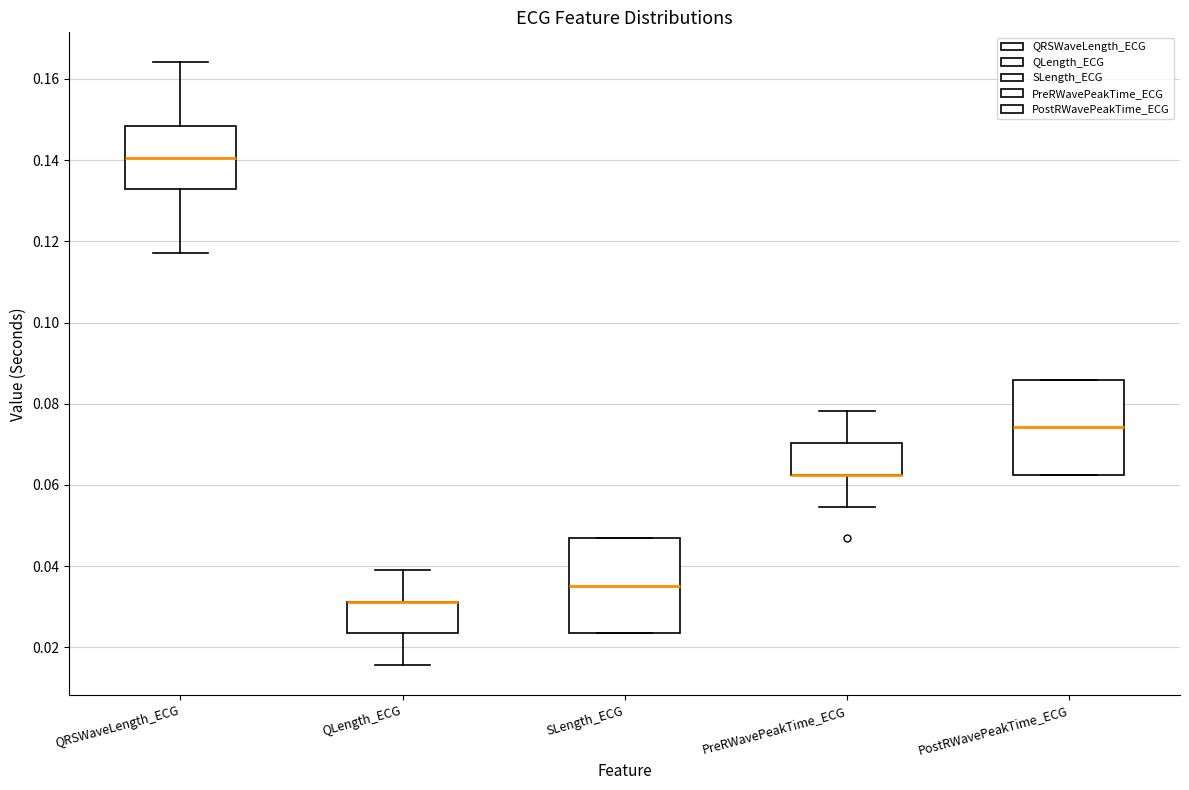

Reading left to right, read every box against the y-axis: the position of its median line, the range the box covers, and the ends of its whiskers. The values are not printed on the chart, so give them approximately, as read against the axis.

QRSWaveLength_ECG: median 0.140, box 0.132 to 0.148, whiskers 0.118 to 0.164
QLength_ECG: median 0.032 (drawn on the box's upper edge), box 0.024 to 0.032, whiskers 0.016 to 0.040
SLength_ECG: median 0.036, box 0.024 to 0.046, whiskers 0.024 to 0.046
PreRWavePeakTime_ECG: median 0.062 (drawn on the box's lower edge), box 0.062 to 0.070, whiskers 0.054 to 0.078
PostRWavePeakTime_ECG: median 0.074, box 0.062 to 0.086, whiskers 0.062 to 0.086